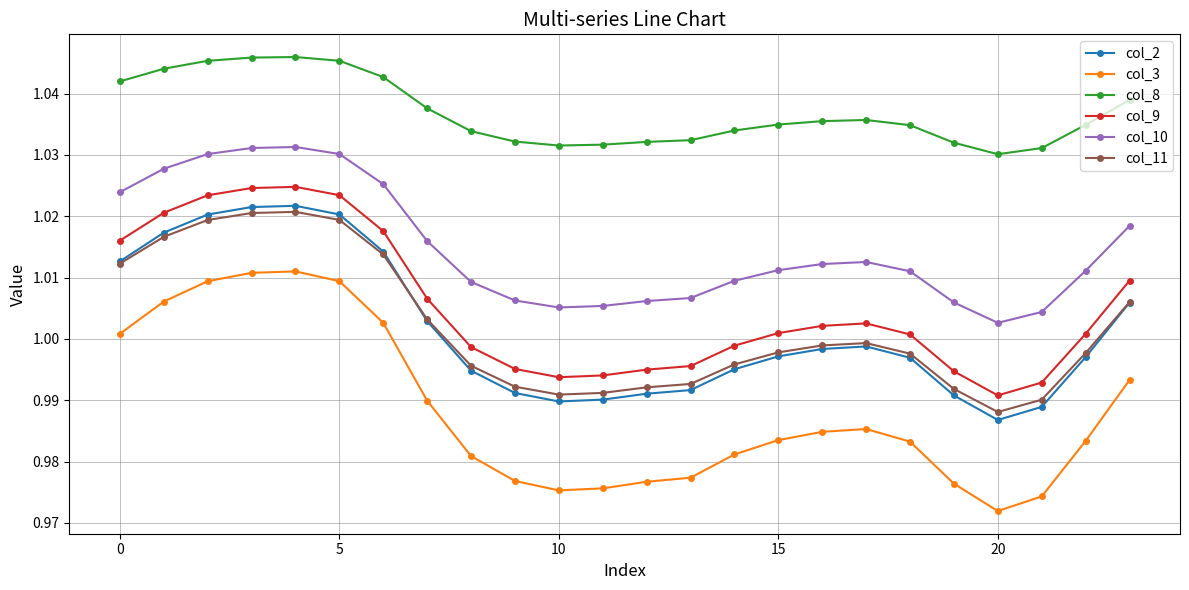

True or false: col_9 has more than 0 interior local peaks.

True